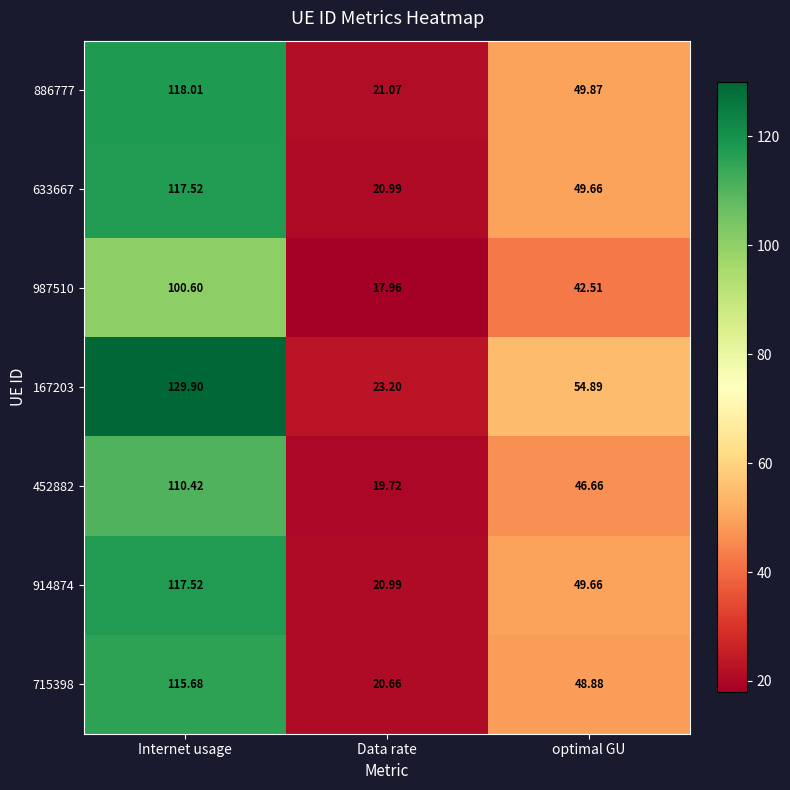

Which category has the highest value across all series?

Internet usage